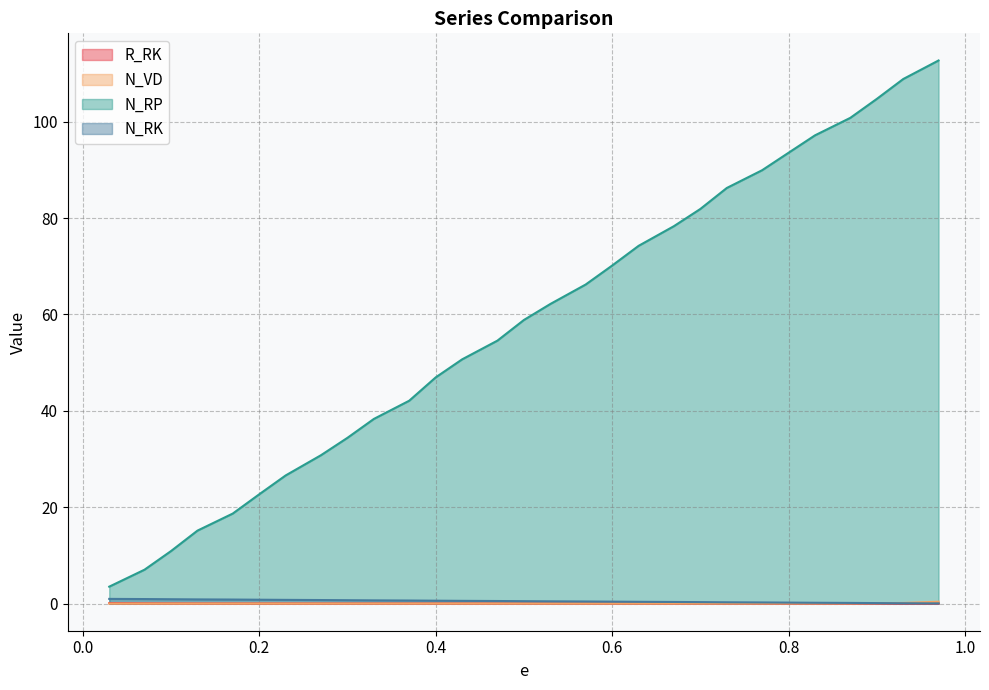

What is the maximum value shown in the chart?

112.7